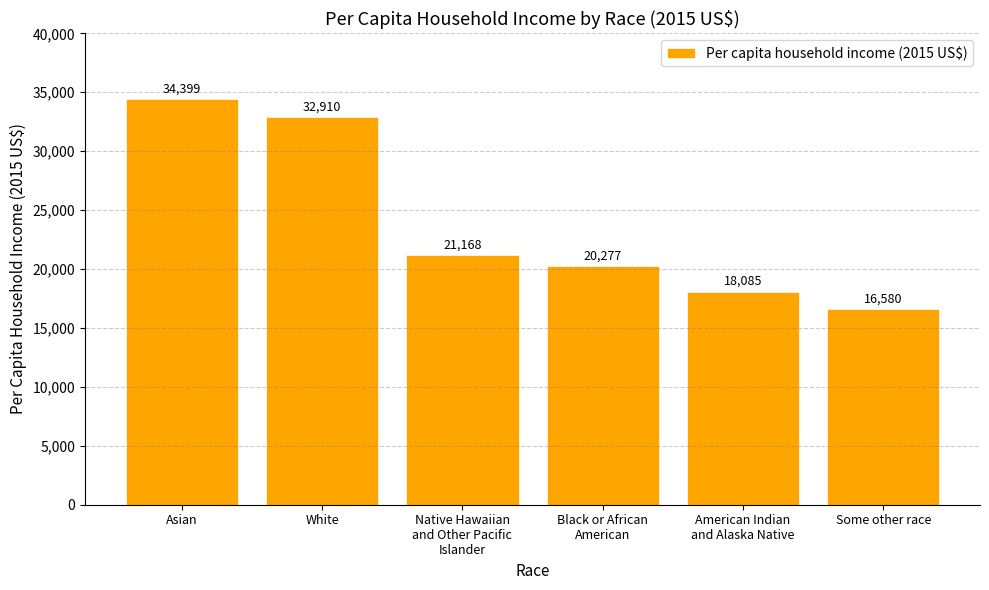

List the labels in order of value, largest first.

Asian, White, Native Hawaiian
and Other Pacific
Islander, Black or African
American, American Indian
and Alaska Native, Some other race